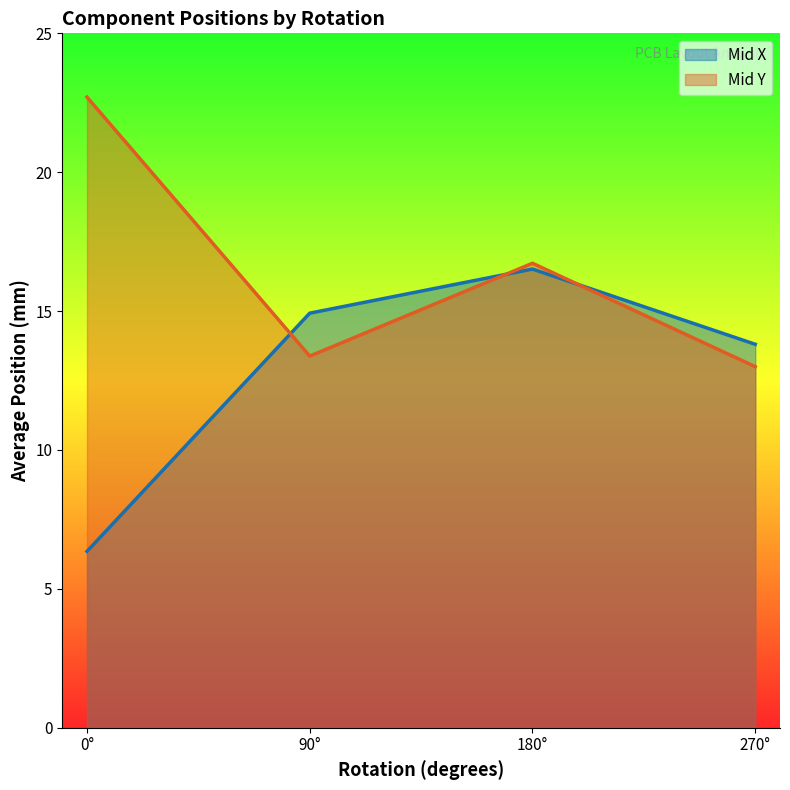

Between 90° and 180°, which series saw the biggest shift?

Mid Y